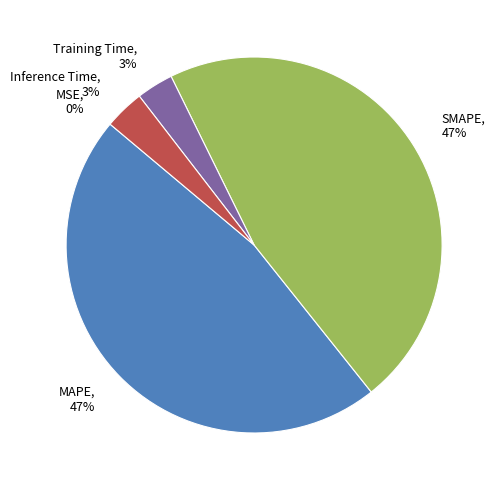

Is it true that Training Time is 3% of the pie?

True